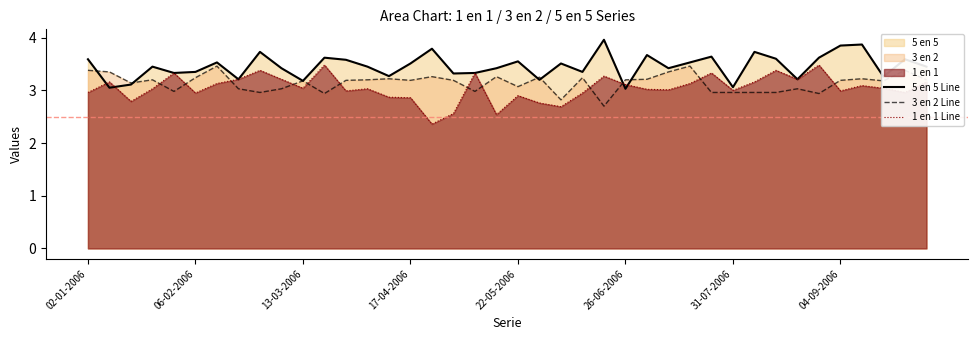

Which series has the largest total across all categories?

5 en 5 Line